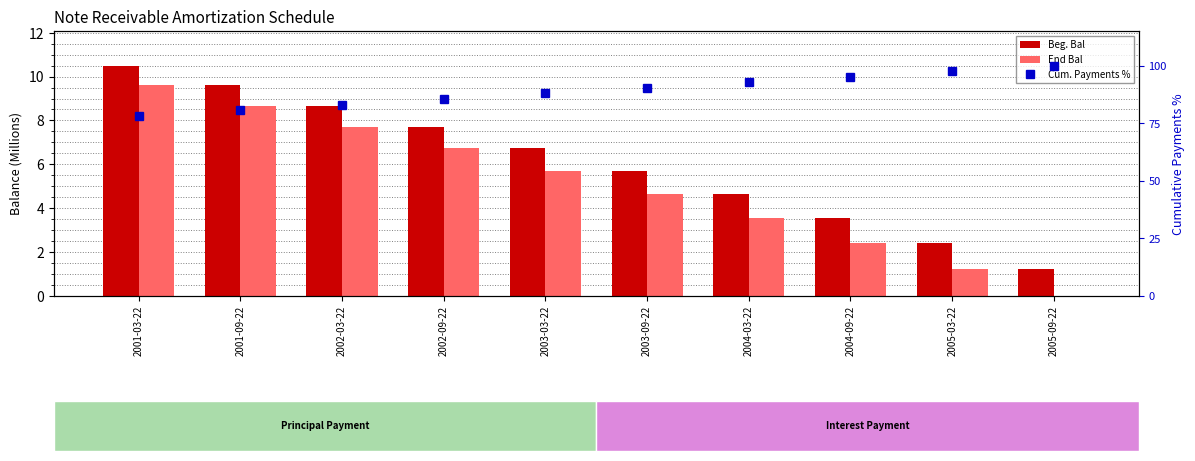

Reading left to right, extract all data points from this chart.

Beg. Bal: 10.5	9.6	8.7	7.7	6.7	5.7	4.6	3.5	2.4	1.2
End Bal: 9.6	8.7	7.7	6.7	5.7	4.6	3.5	2.4	1.2	0.0
Cum. Payments %: 78.2	80.6	83.0	85.5	87.9	90.3	92.7	95.2	97.6	100.0